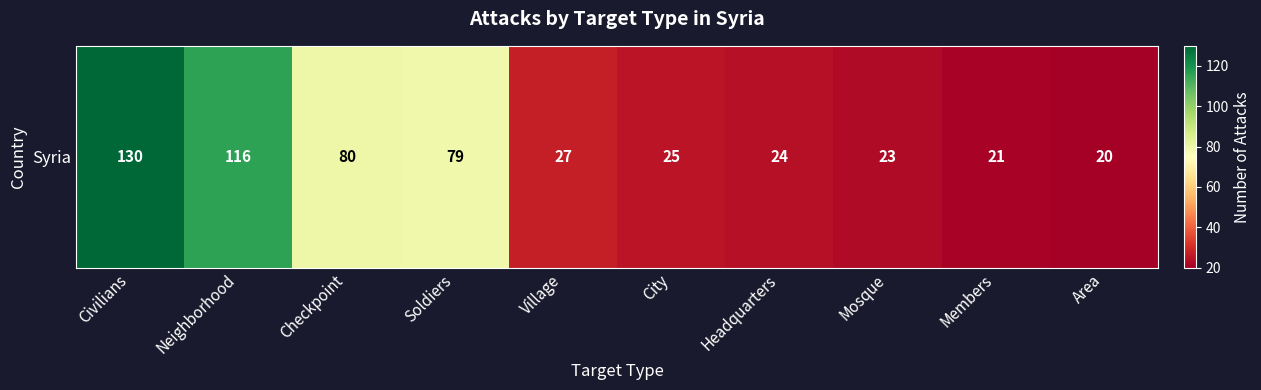

What is the sum of all values?

545